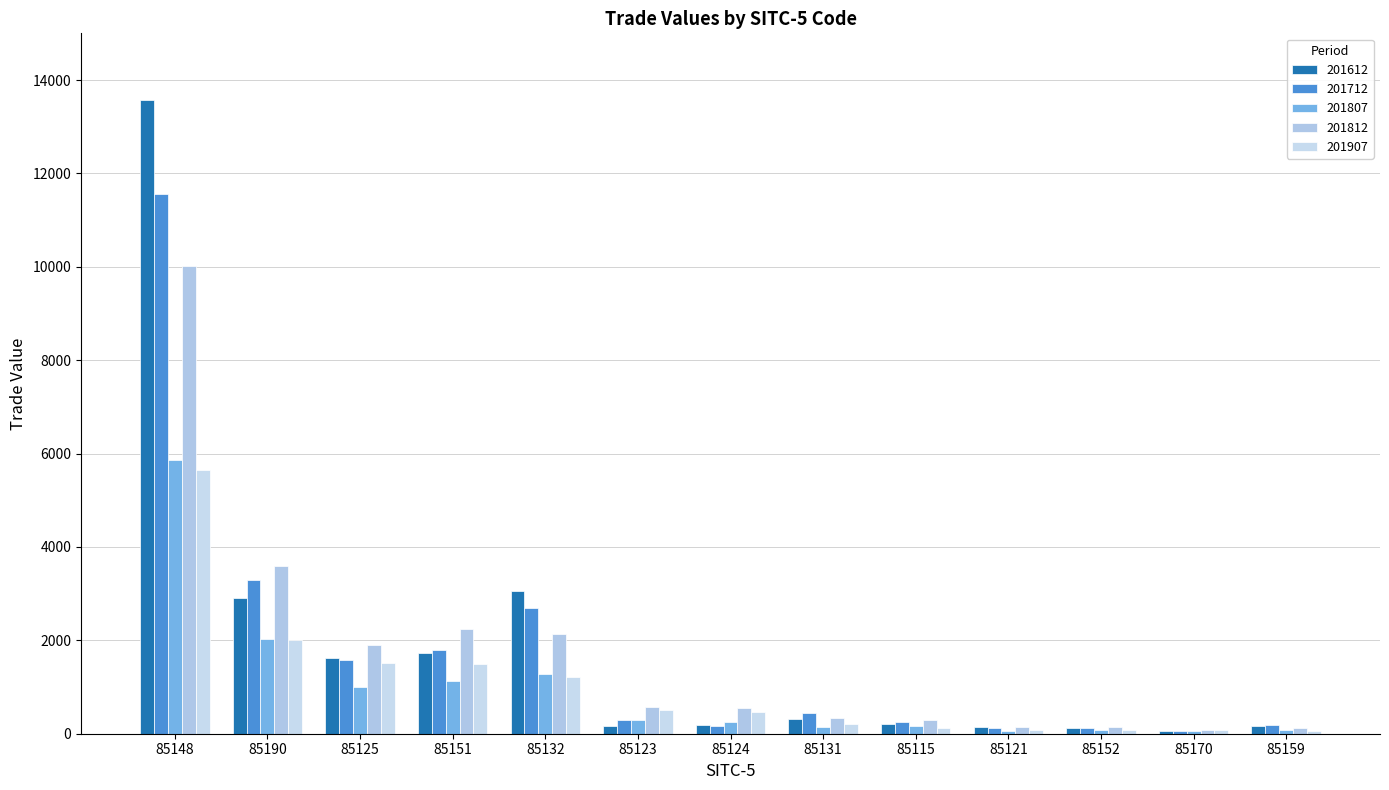

What is the total value across all series at 85121?

538.6